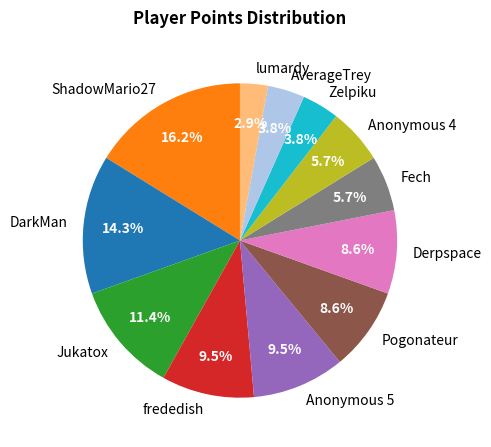

Is there any slice that represents more than half of the pie?

No